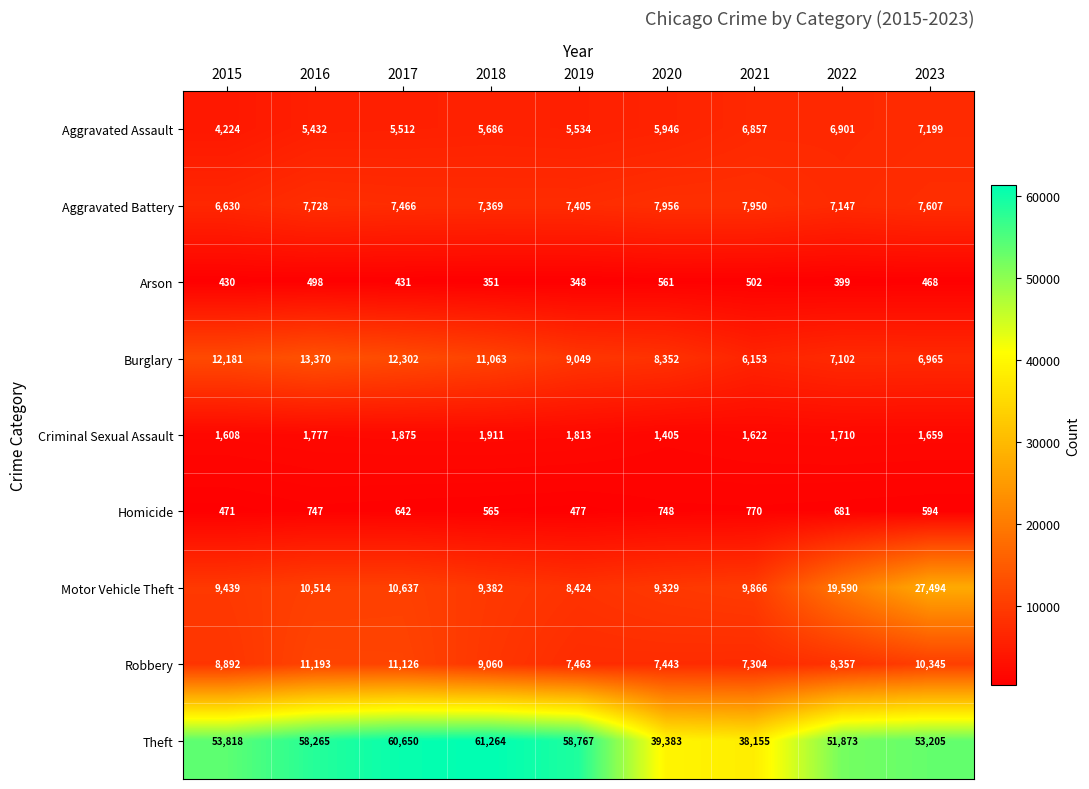

What is the greatest value displayed?

61264